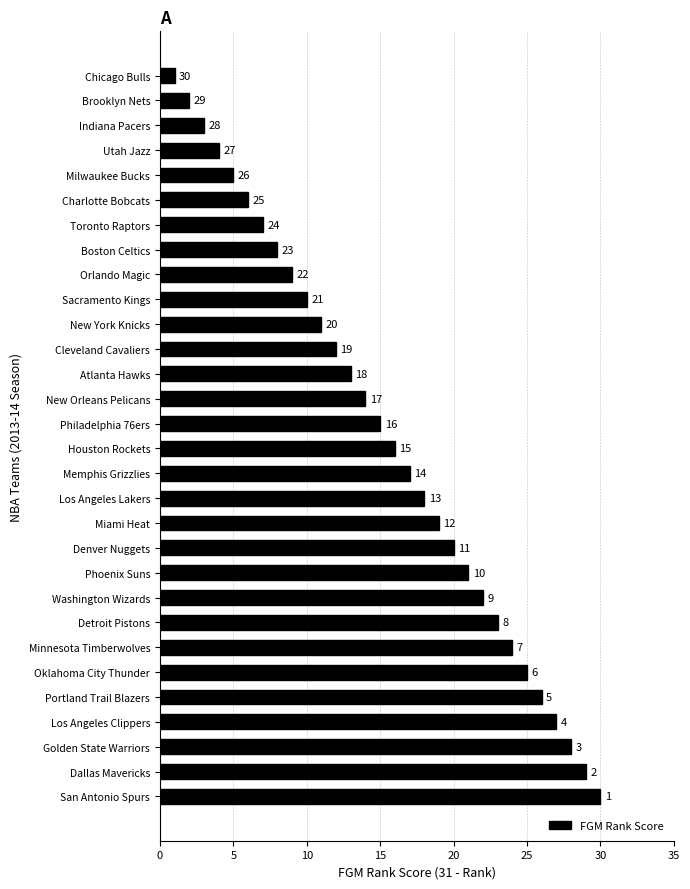

Rank the categories by value from highest to lowest.

San Antonio Spurs, Dallas Mavericks, Golden State Warriors, Los Angeles Clippers, Portland Trail Blazers, Oklahoma City Thunder, Minnesota Timberwolves, Detroit Pistons, Washington Wizards, Phoenix Suns, Denver Nuggets, Miami Heat, Los Angeles Lakers, Memphis Grizzlies, Houston Rockets, Philadelphia 76ers, New Orleans Pelicans, Atlanta Hawks, Cleveland Cavaliers, New York Knicks, Sacramento Kings, Orlando Magic, Boston Celtics, Toronto Raptors, Charlotte Bobcats, Milwaukee Bucks, Utah Jazz, Indiana Pacers, Brooklyn Nets, Chicago Bulls